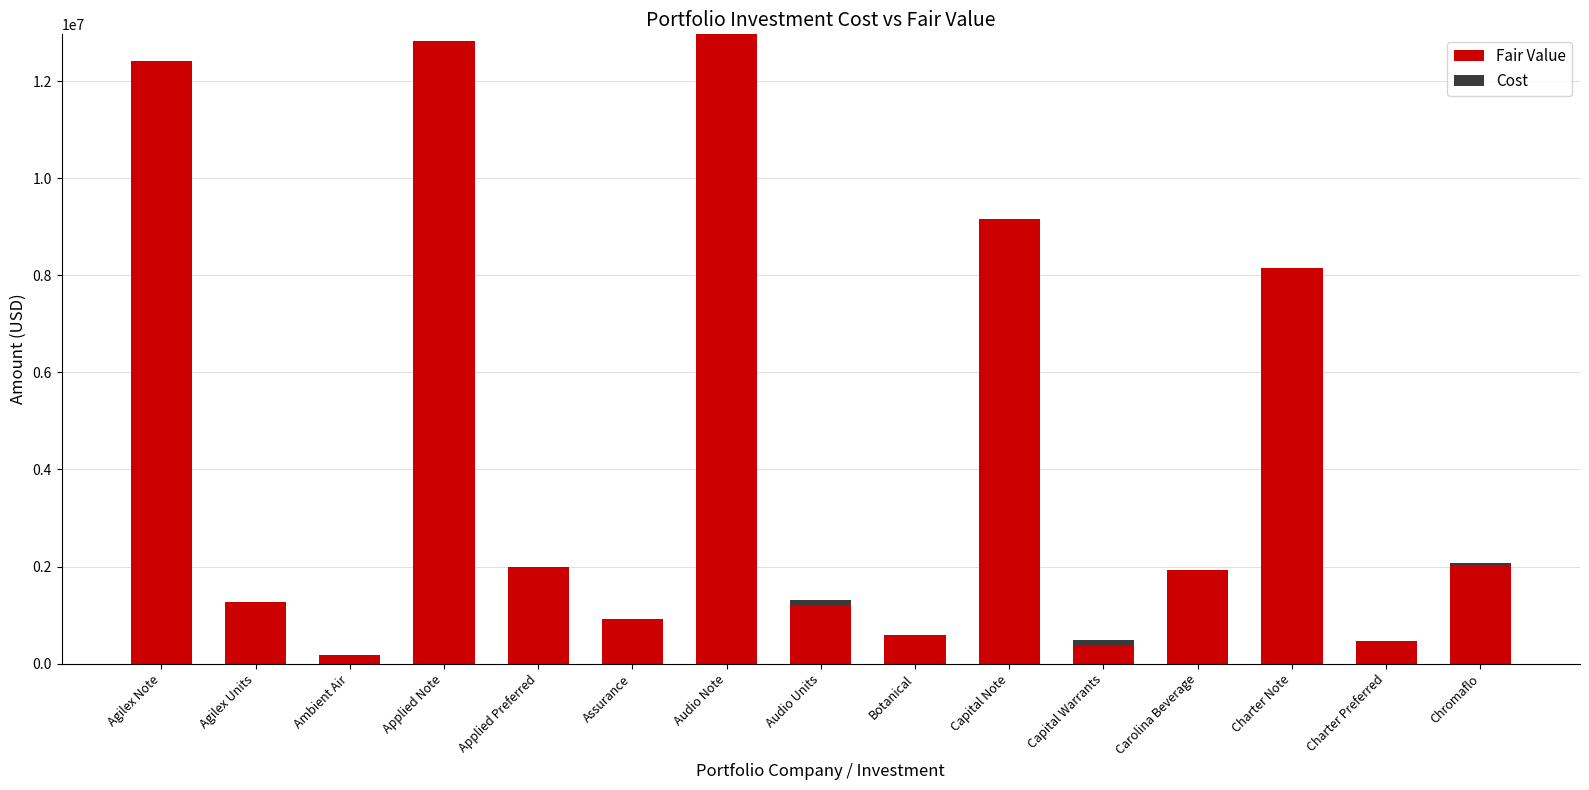

The value of Fair Value at Audio Units is 700741. True or false?

False